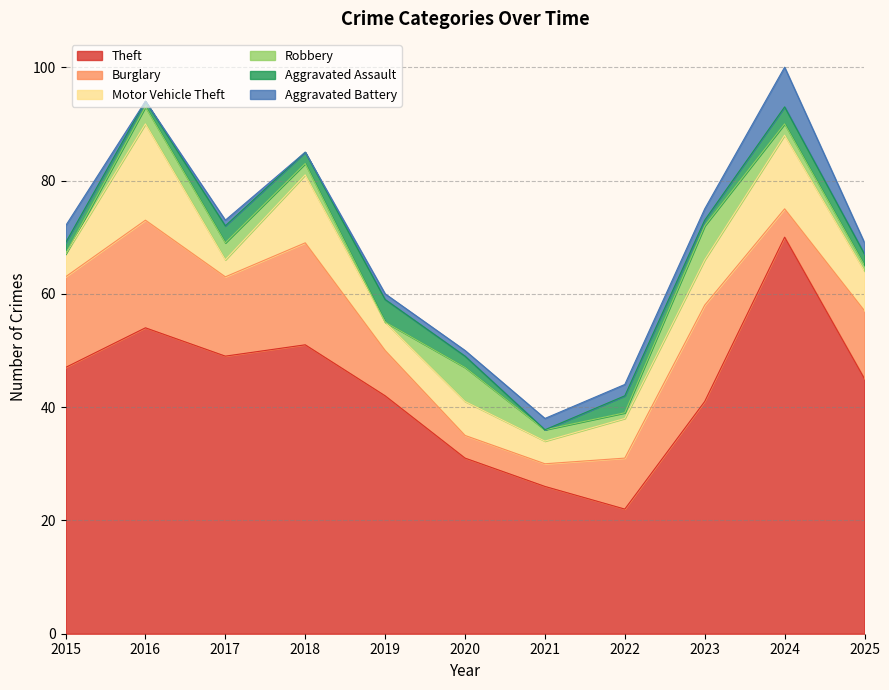

What is the average value of the Aggravated Assault series?

2